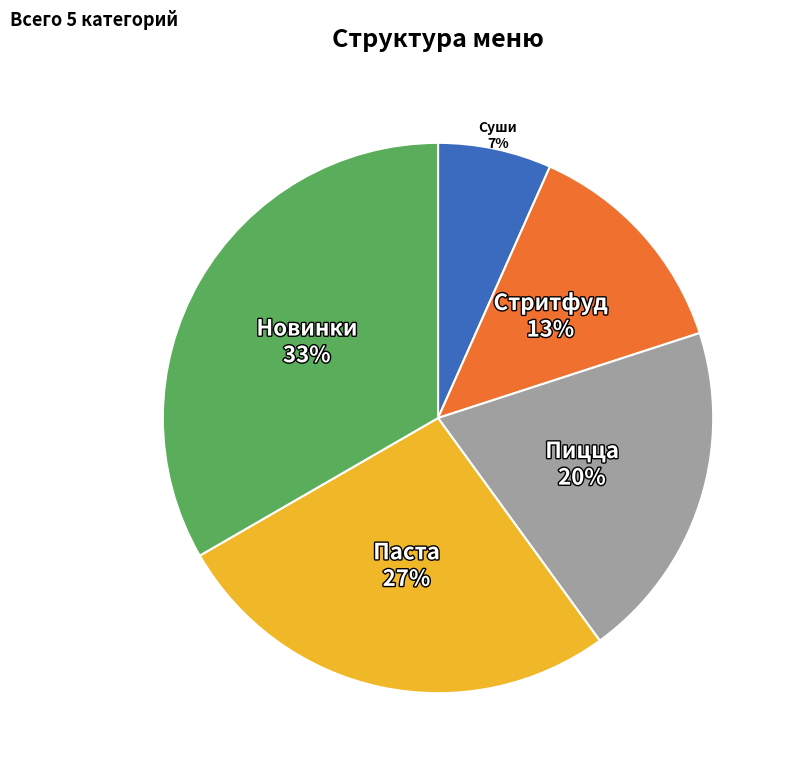

True or false: Пицца accounts for 20% of the total.

True